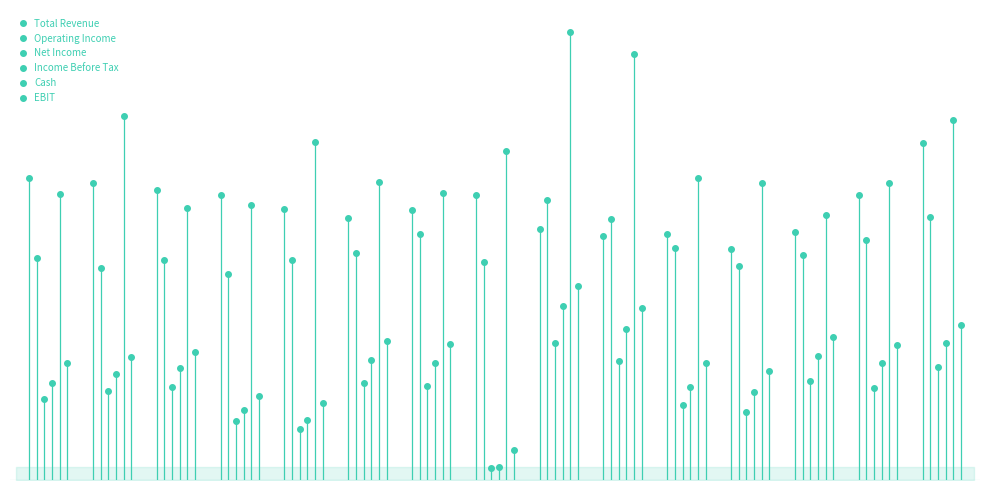

Is the value of Income Before Tax at 10 greater than the value of Cash at 4?

No